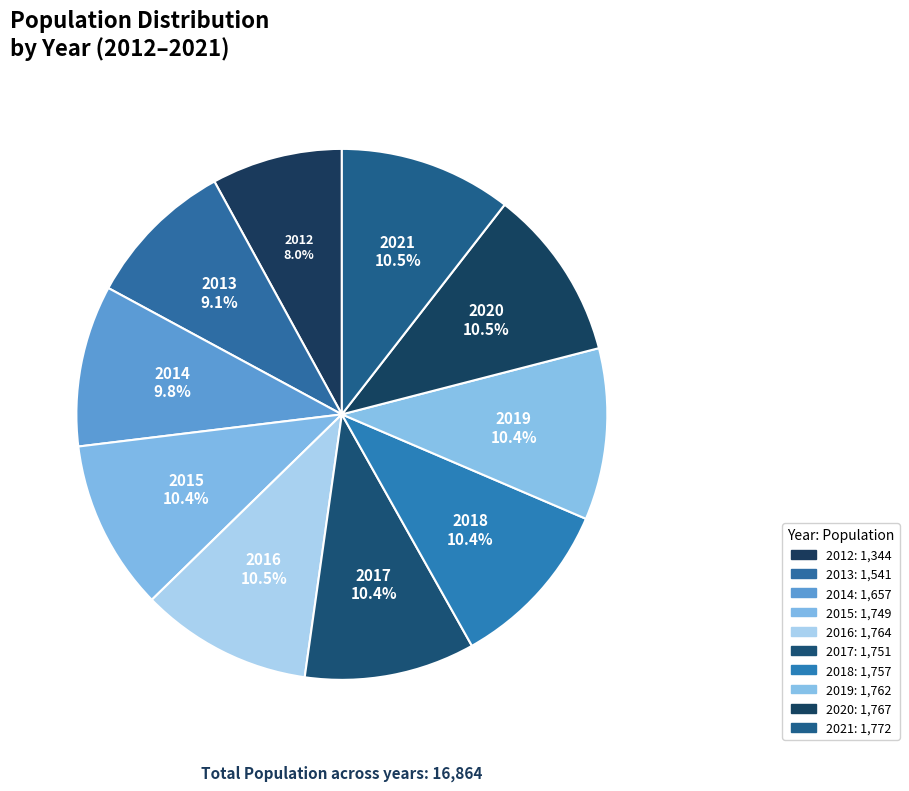

Does 2014 account for over 50% of the chart?

No